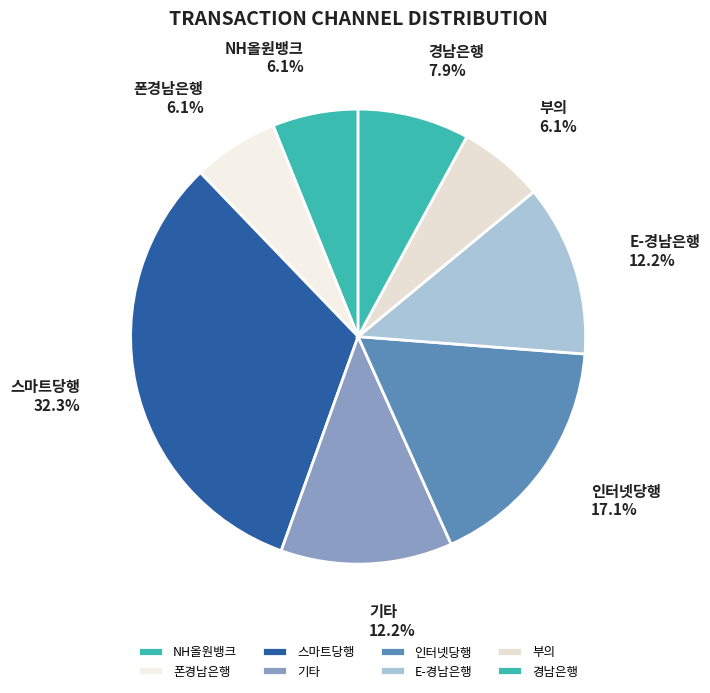

What is the largest slice in the pie chart?

스마트당행